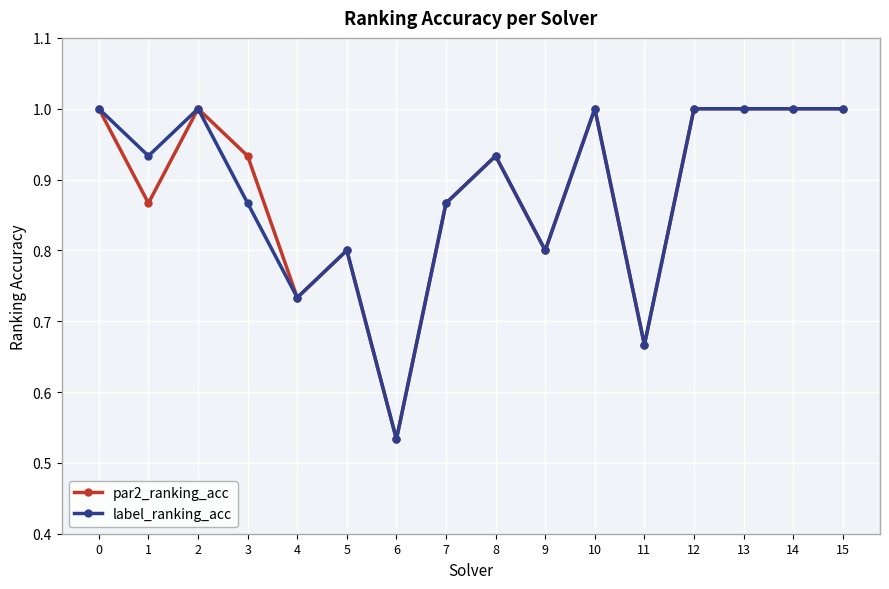

At which category does par2_ranking_acc reach its first local peak?

2